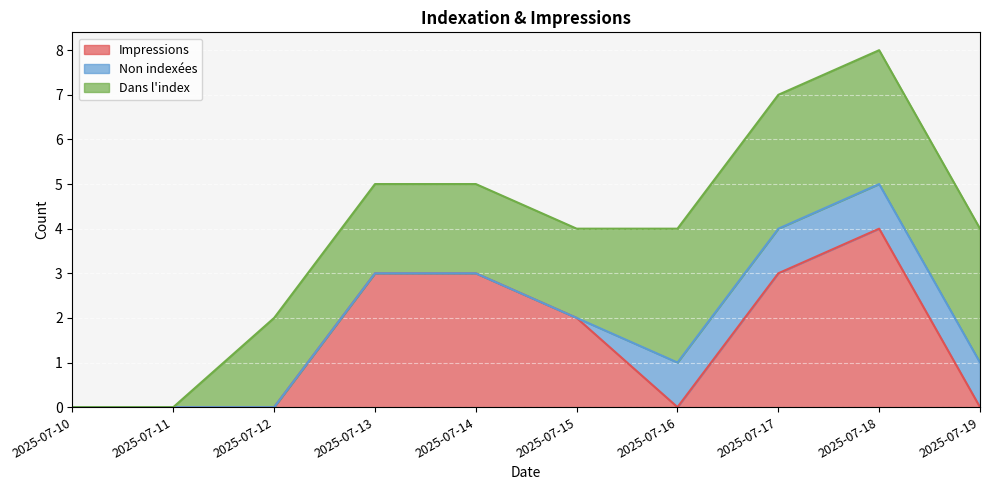

True or false: Non indexées and Impressions cross at least once.

True